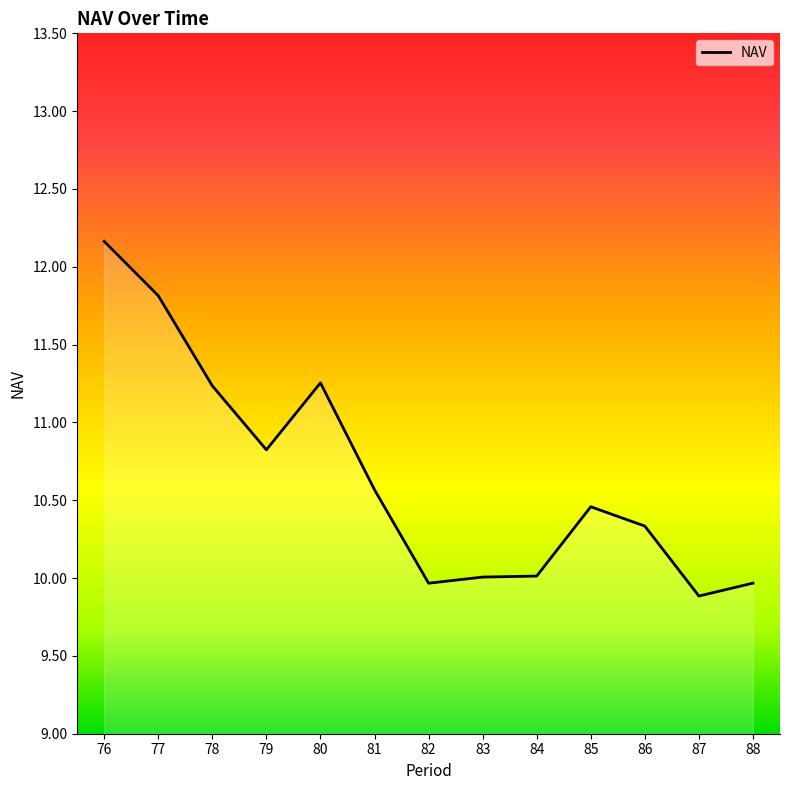

Is this an area chart (filled region under the line)?

No